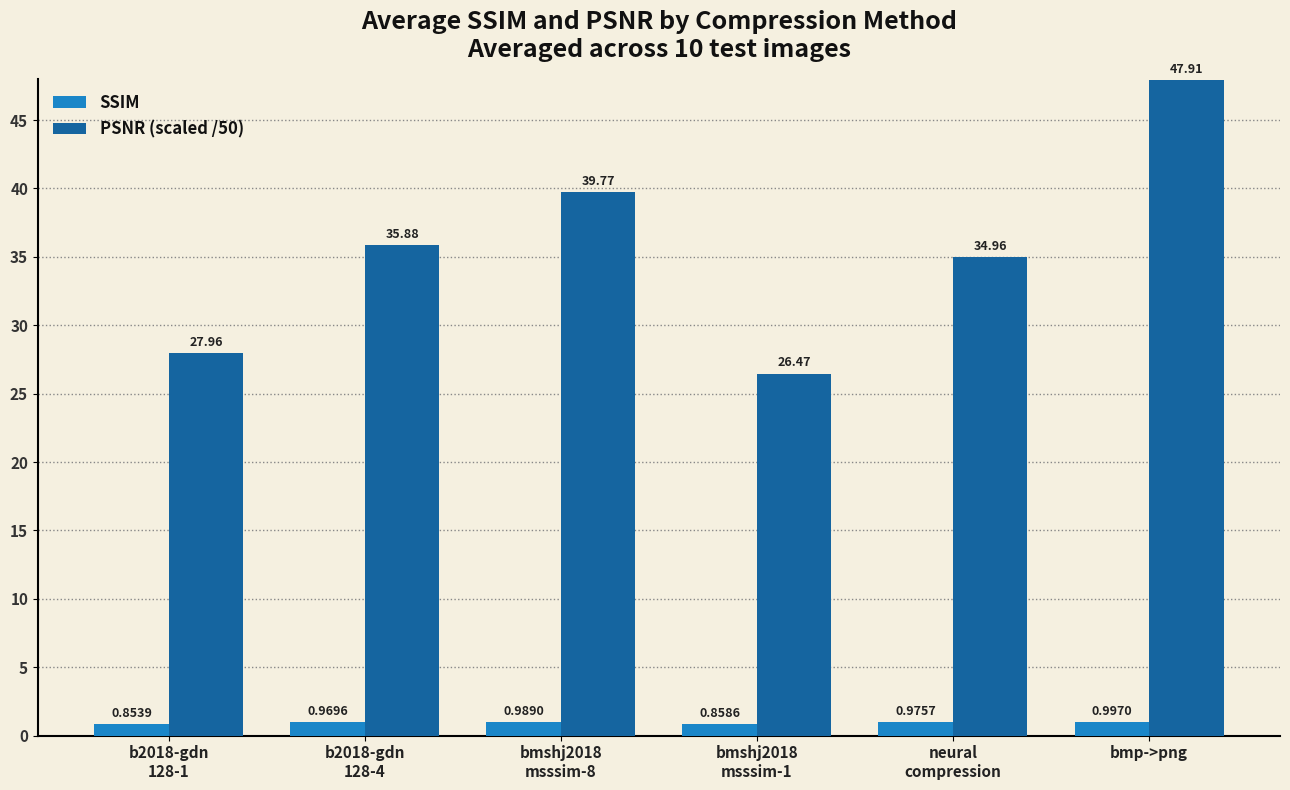

At b2018-gdn
128-1, list the series in order from largest to smallest.

PSNR (scaled /50), SSIM